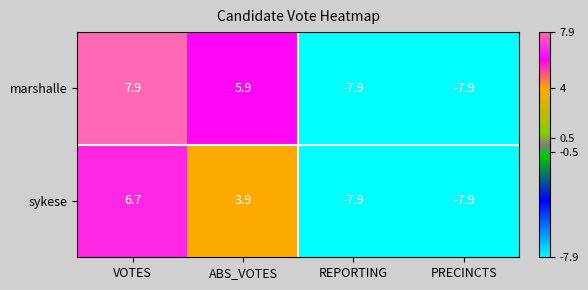

What value does the marshalle series have at PRECINCTS?

-7.9